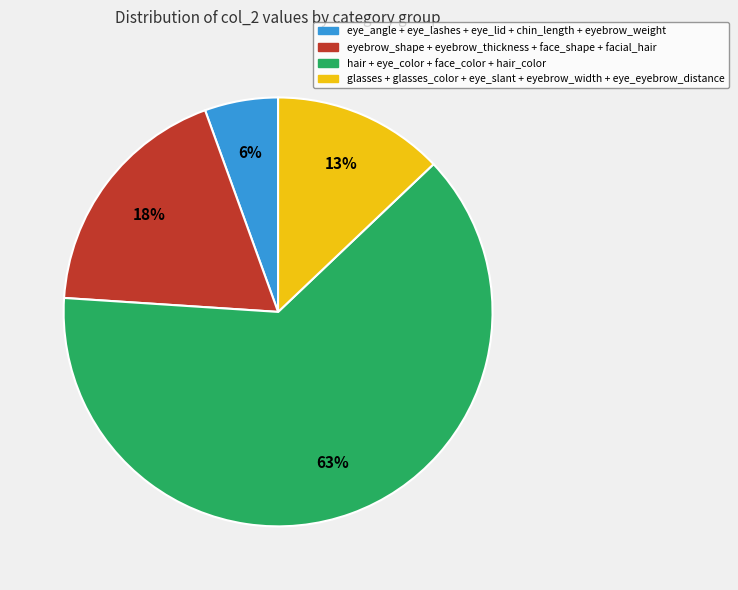

To the nearest percent, what is the average slice percentage?

25%